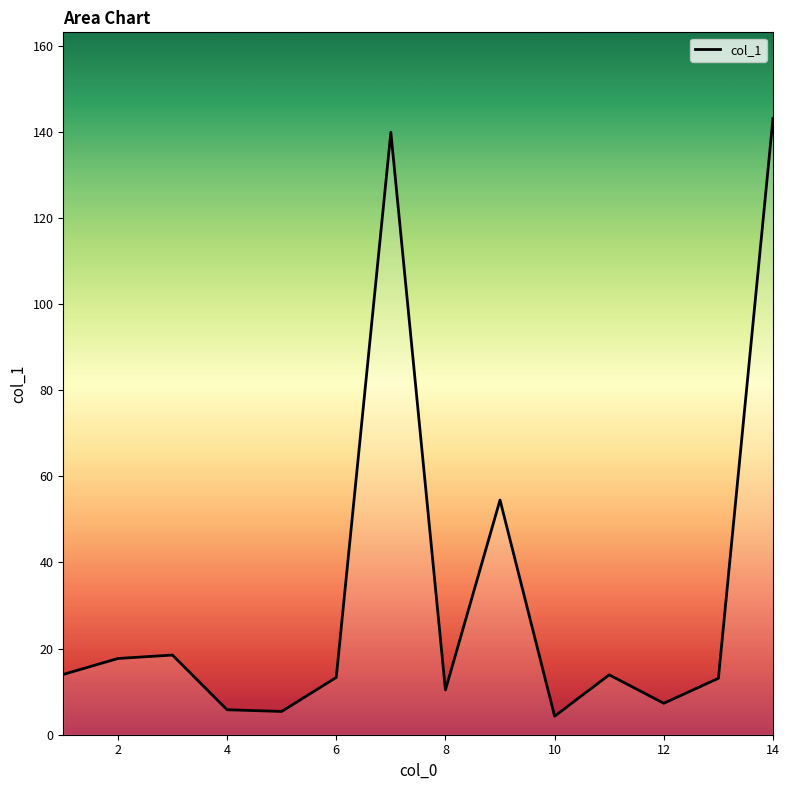

What is the greatest value displayed?

143.1